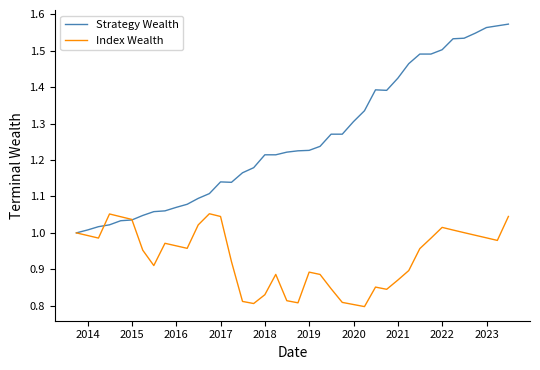

How many categories are shown in the chart?

40